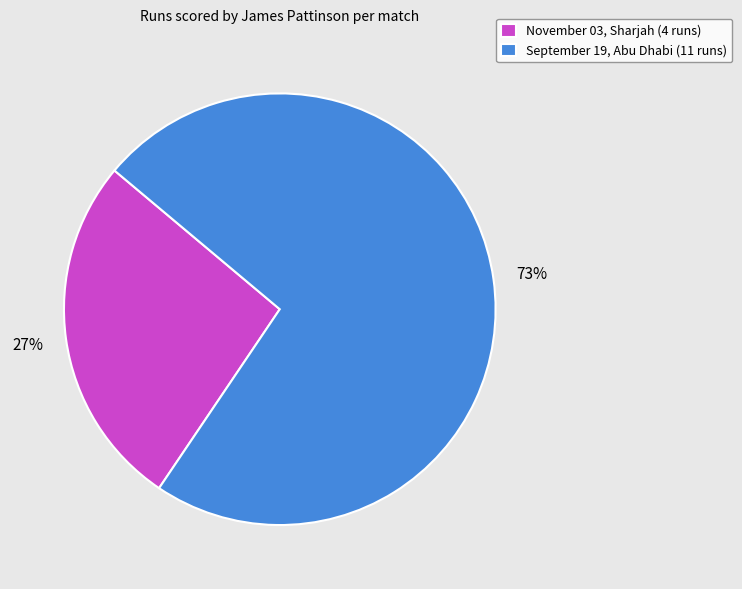

Which category accounts for the majority?

September 19, Abu Dhabi